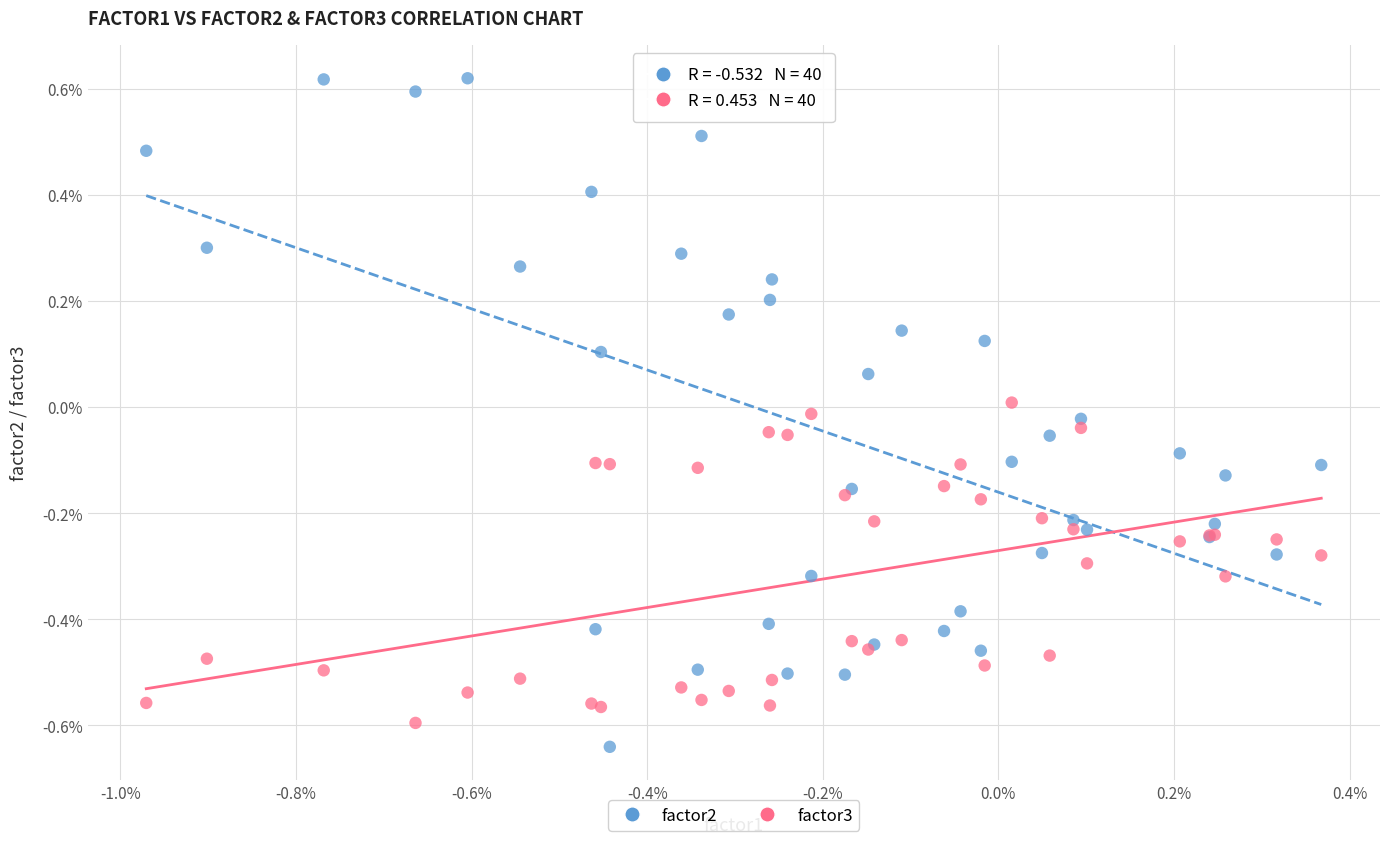

What are all the series names shown in the legend?

factor2, factor3